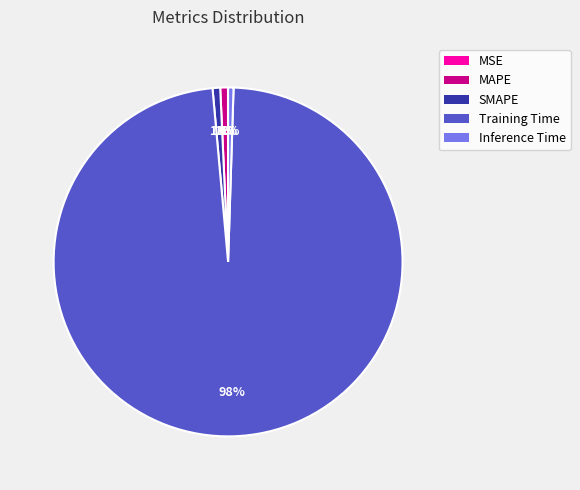

What is the largest slice in the pie chart?

Training Time